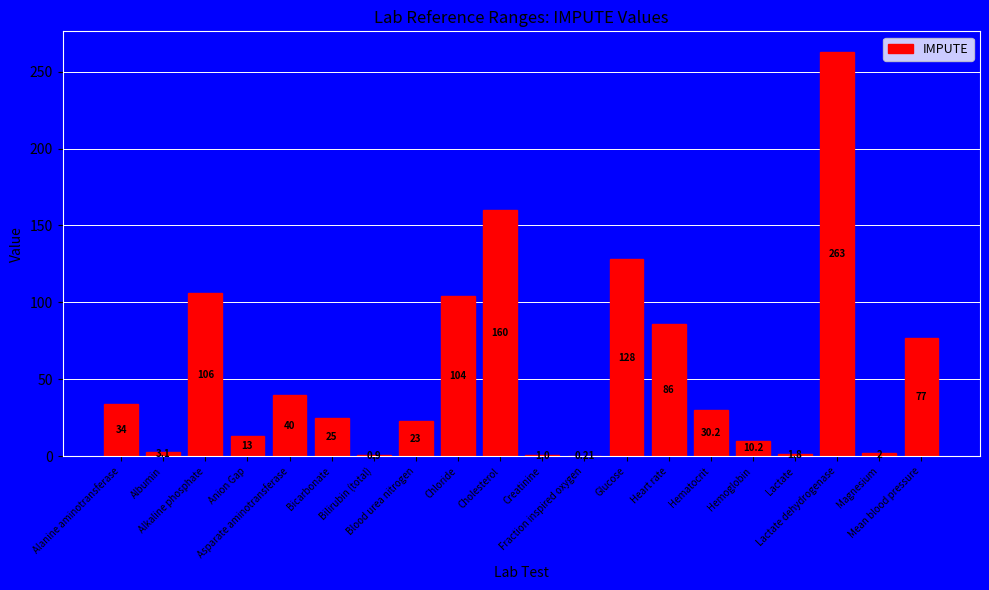

Where does the data first go above 30?

Alanine aminotransferase